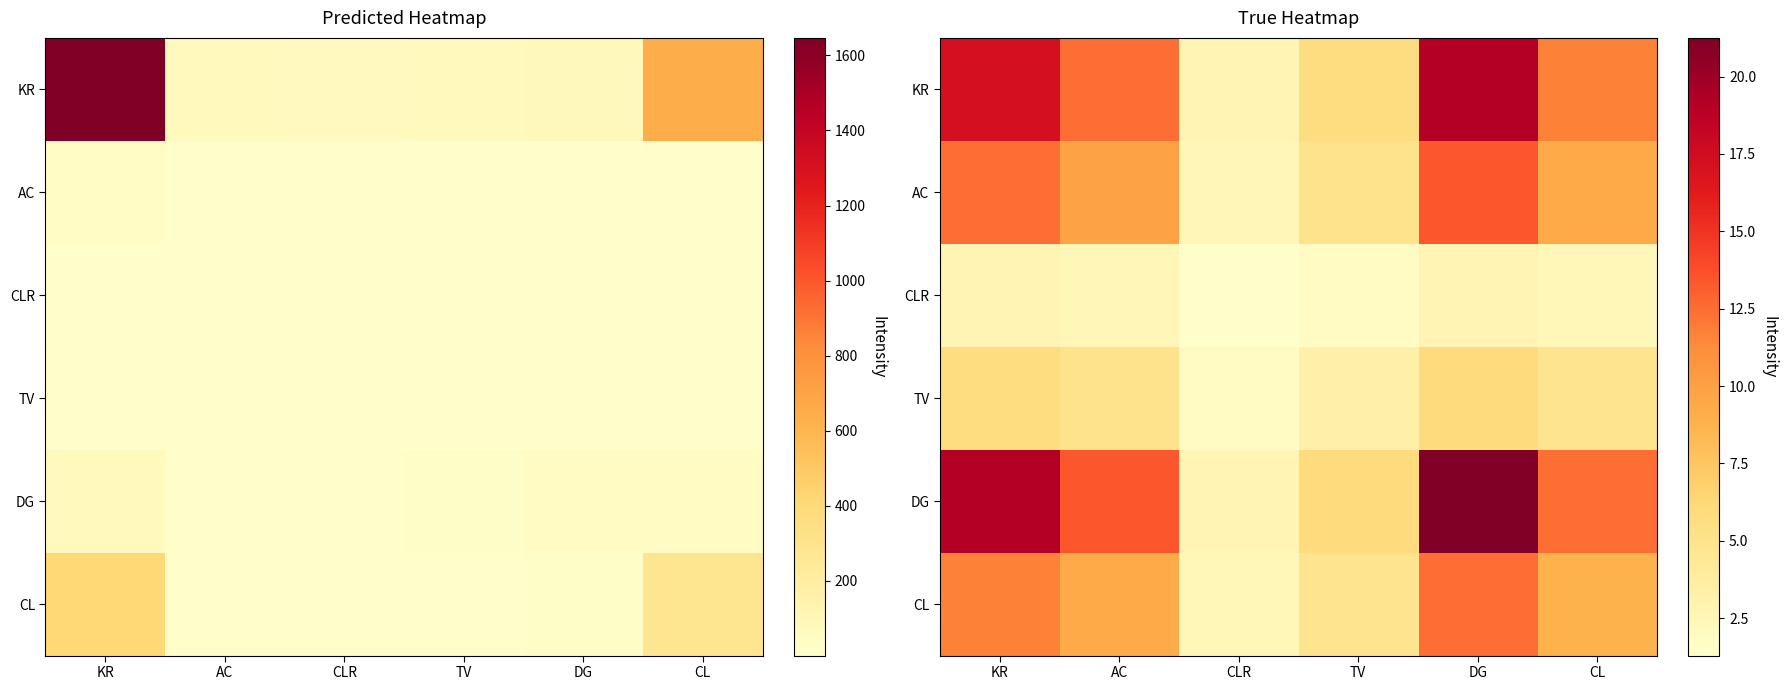

True or false: KR has a value of 8.8 at DG.

False